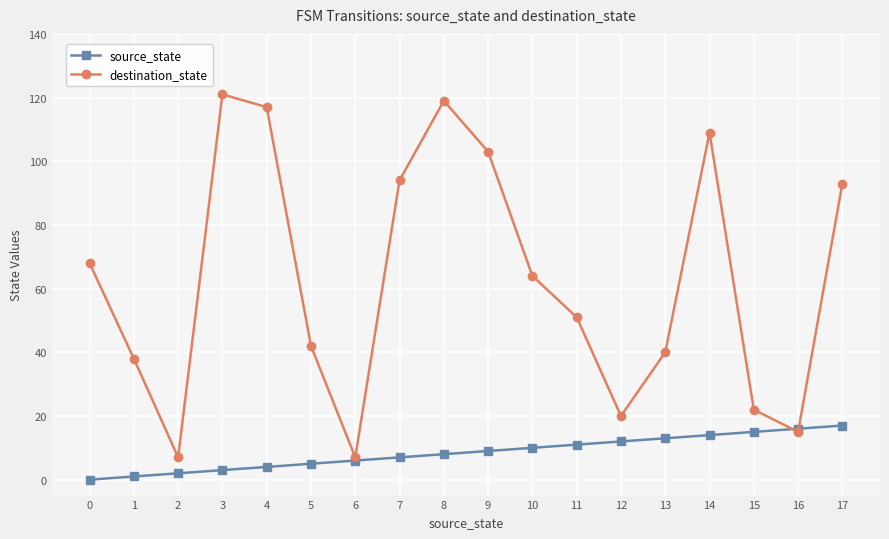

Rank the series by their maximum value, from highest to lowest.

destination_state, source_state